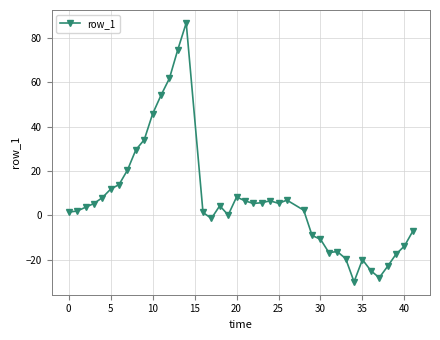

What is the average value?

6.7